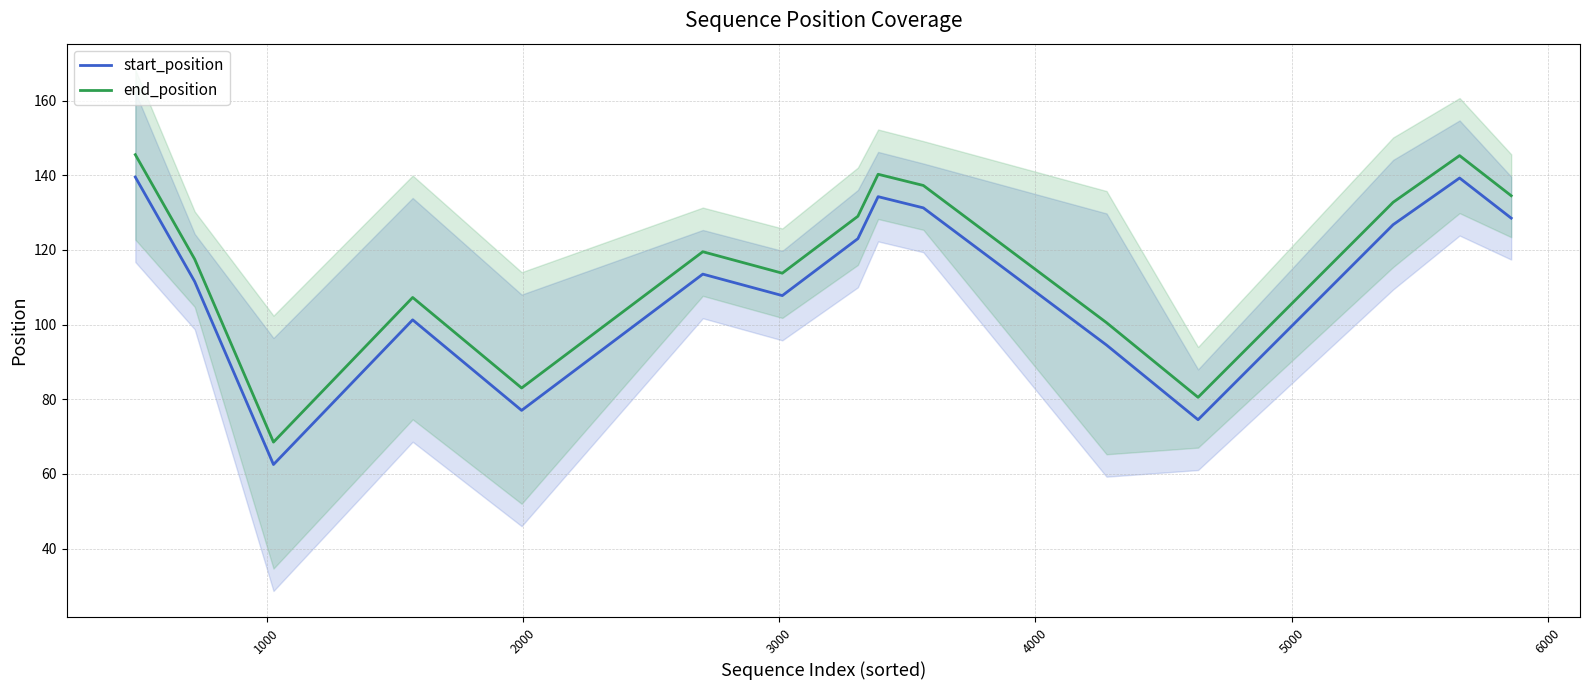

What is the sum of all start_position values?

1665.0